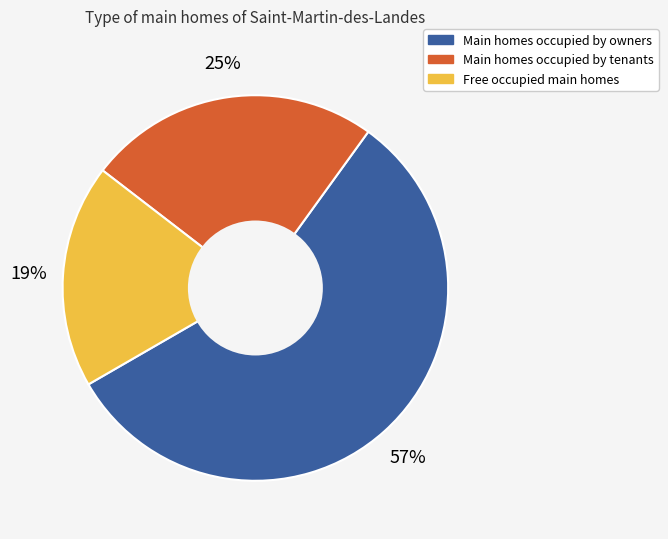

Is there a majority slice in this chart?

Yes